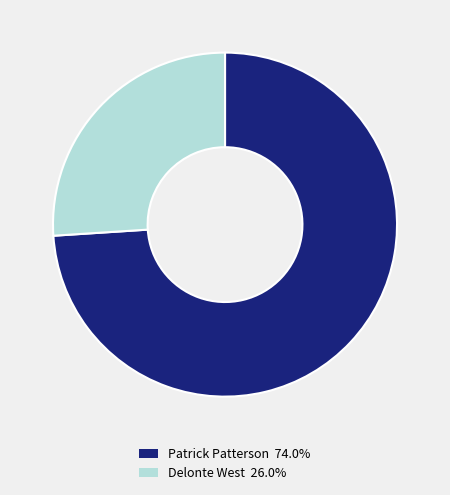

Do Patrick Patterson and Delonte West together represent more than half of the pie?

Yes